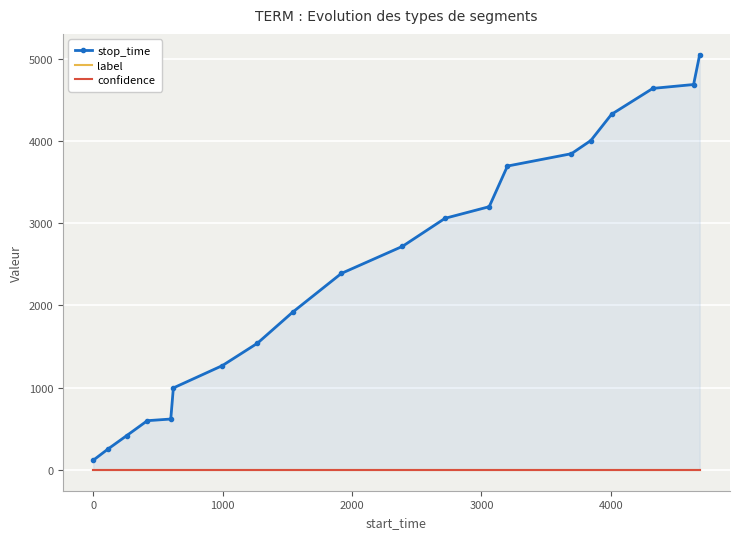

What is the sum of all stop_time values?

49337.0